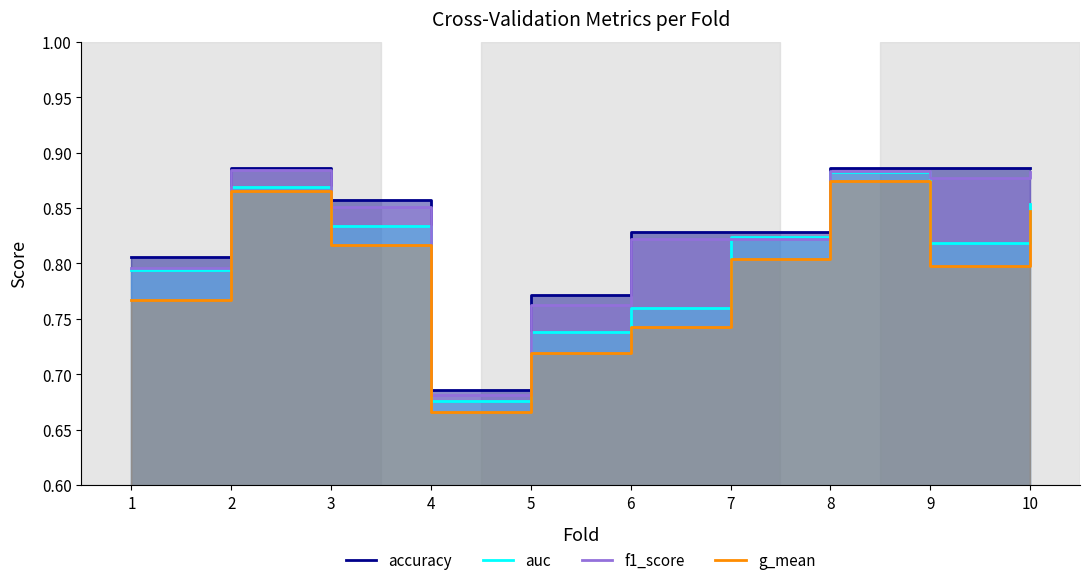

Reading left to right, transcribe all the data shown in this chart.

accuracy: 0.8	0.9	0.9	0.7	0.8	0.8	0.8	0.9	0.9	0.9
auc: 0.8	0.9	0.8	0.7	0.7	0.8	0.8	0.9	0.8	0.9
f1_score: 0.8	0.9	0.9	0.7	0.8	0.8	0.8	0.9	0.9	0.9
g_mean: 0.8	0.9	0.8	0.7	0.7	0.7	0.8	0.9	0.8	0.8